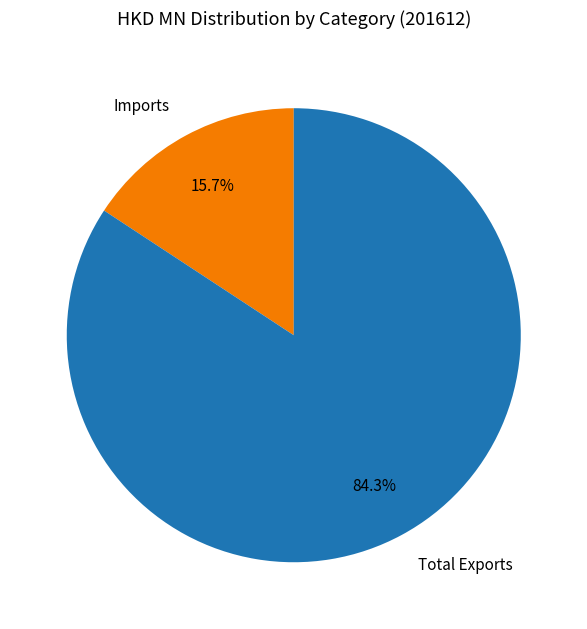

The Total Exports slice represents 84% of the pie. True or false?

True